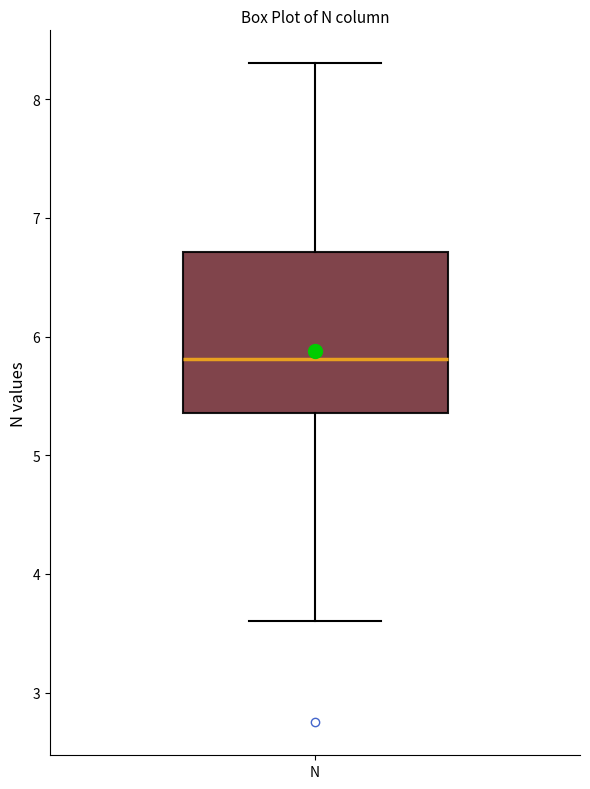

Where does the lower whisker of the box for N end on the y-axis? The values are not printed on the chart, so give them approximately, as read against the axis.

3.6